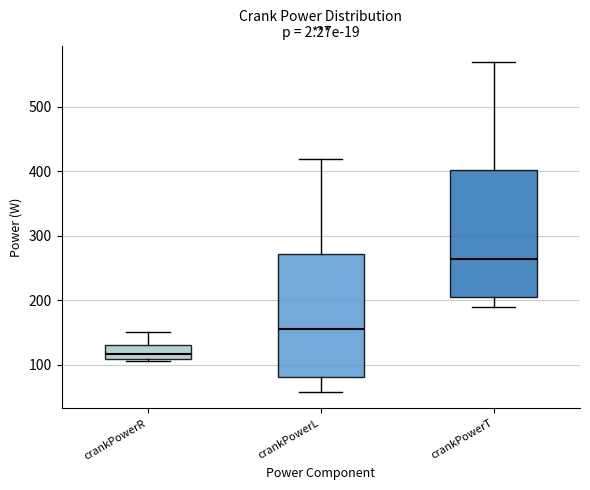

Reading left to right, read every box against the y-axis: the position of its median line, the range the box covers, and the ends of its whiskers. The values are not printed on the chart, so give them approximately, as read against the axis.

crankPowerR: median 120, box 110 to 130, whiskers 110 to 150
crankPowerL: median 150, box 80 to 270, whiskers 60 to 420
crankPowerT: median 260, box 200 to 400, whiskers 190 to 570